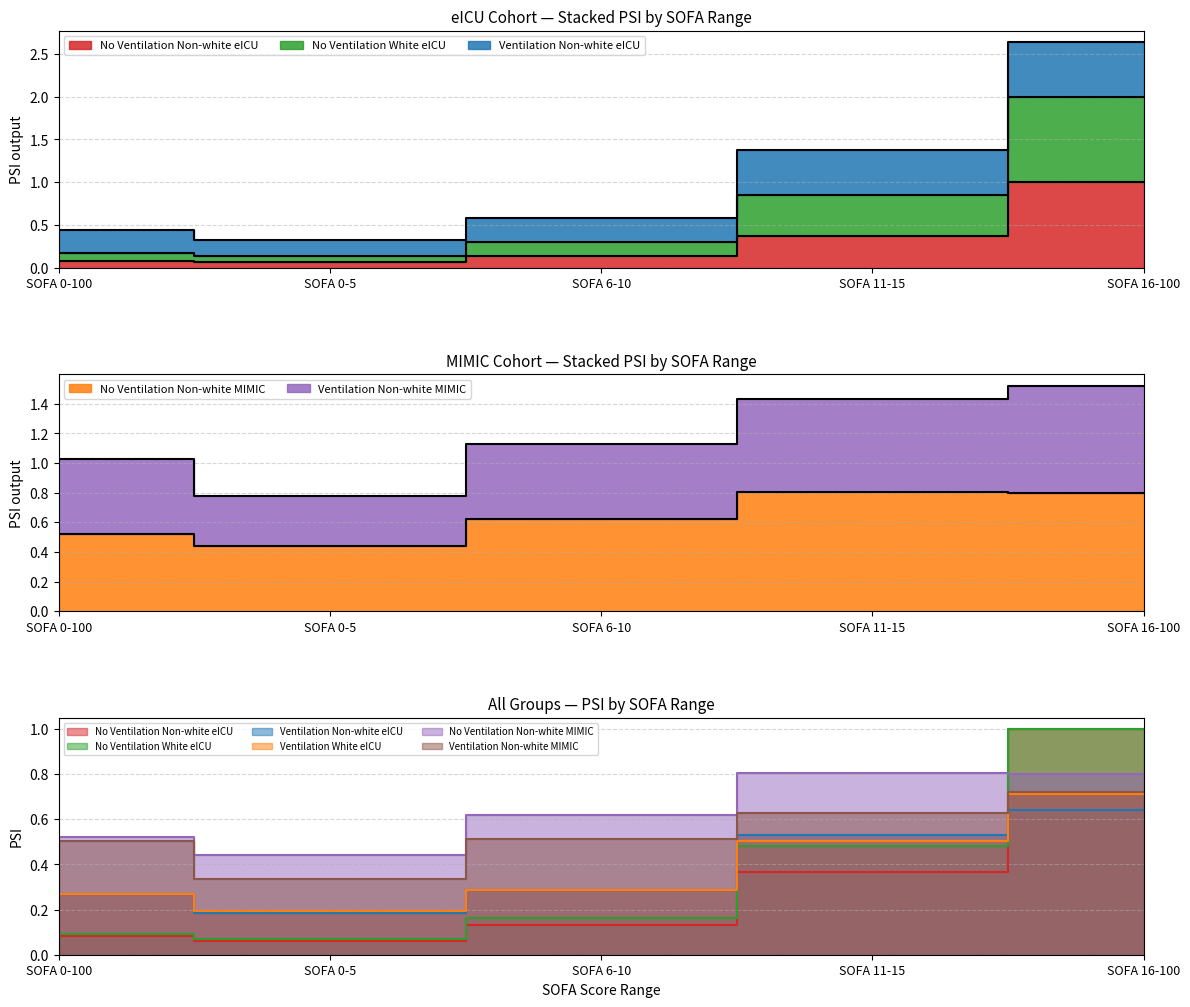

What is the difference between the No Ventilation White eICU values at SOFA 0-100 and SOFA 16-100?

0.9